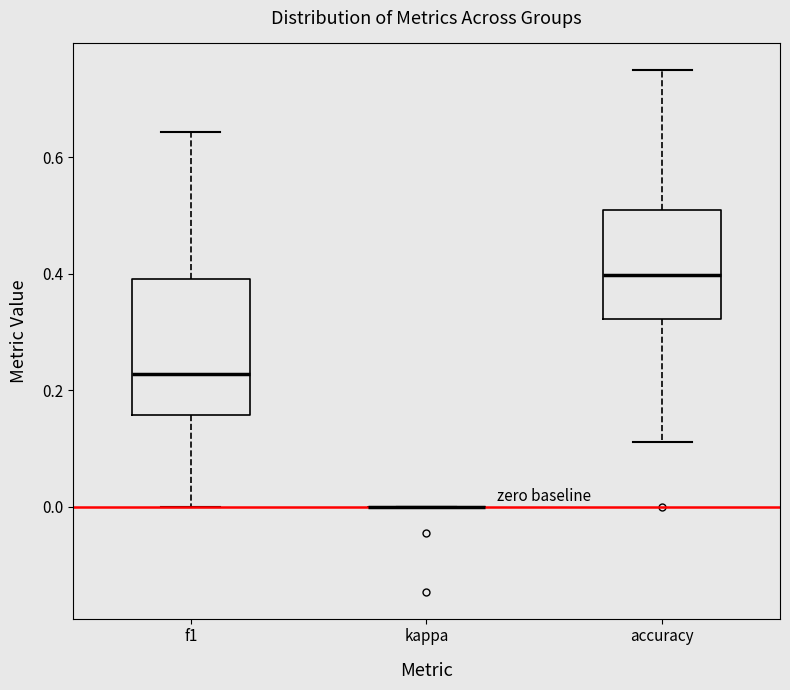

Reading left to right, read every box against the y-axis: the position of its median line, the range the box covers, and the ends of its whiskers. The values are not printed on the chart, so give them approximately, as read against the axis.

f1: median 0.22, box 0.16 to 0.40, whiskers 0.00 to 0.64
kappa: box collapsed to a line at 0.00, whiskers 0.00 to 0.00
accuracy: median 0.40, box 0.32 to 0.50, whiskers 0.12 to 0.76